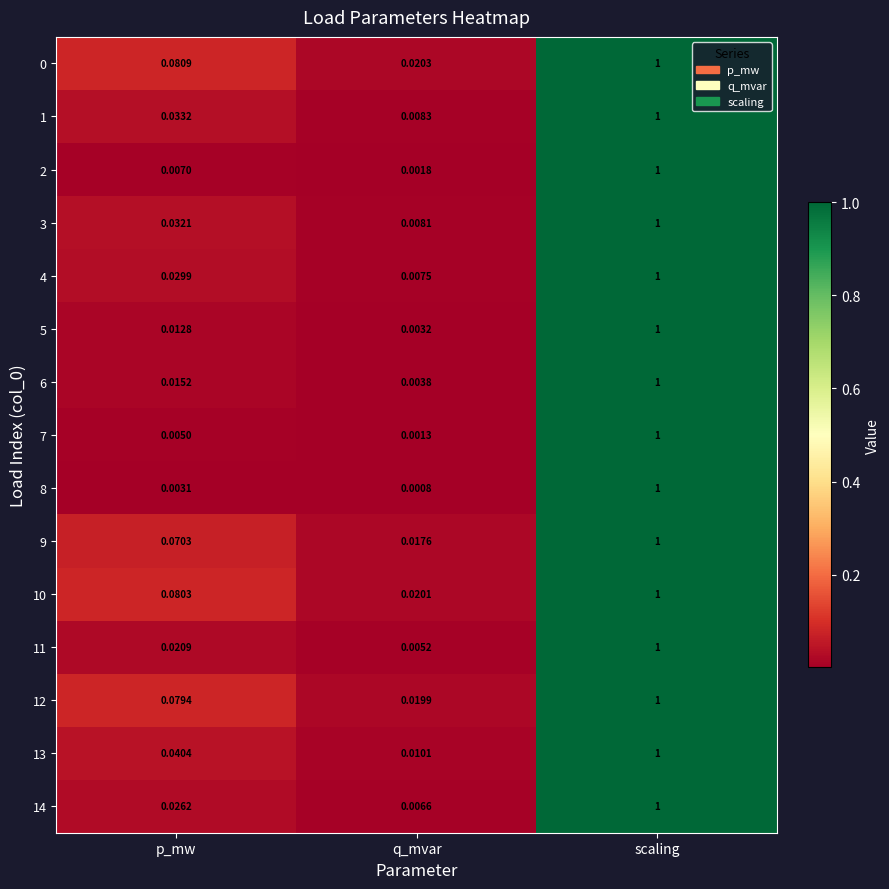

At which category does the chart reach its minimum across all series?

q_mvar